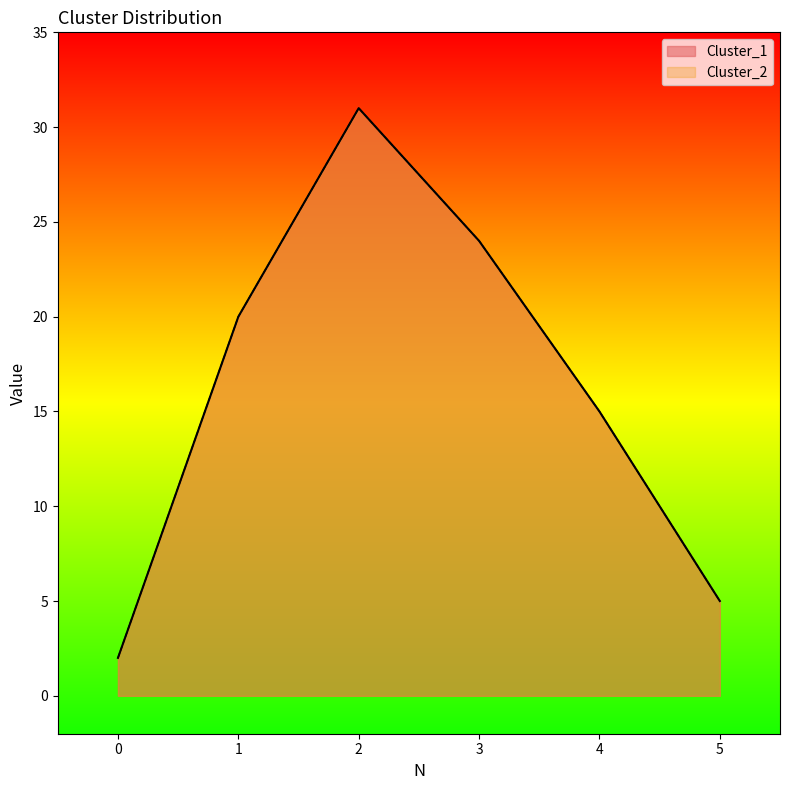

Between 0 and 4, which series saw the biggest shift?

Cluster_1